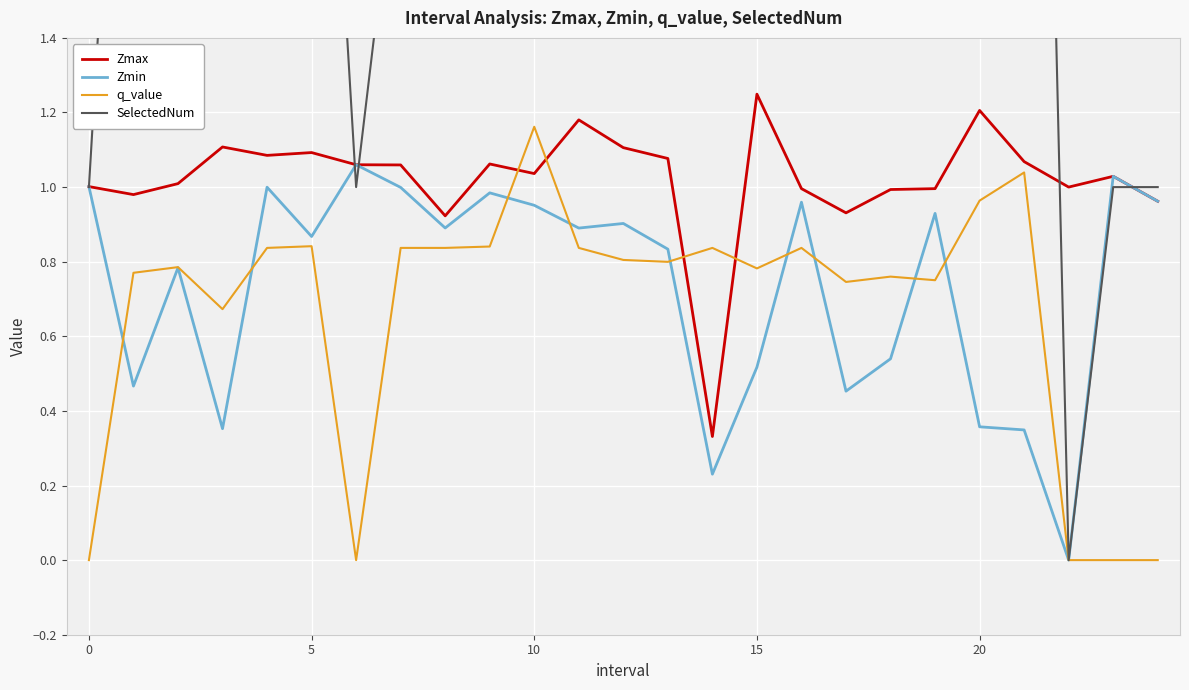

Read the SelectedNum value at 10.

3.0